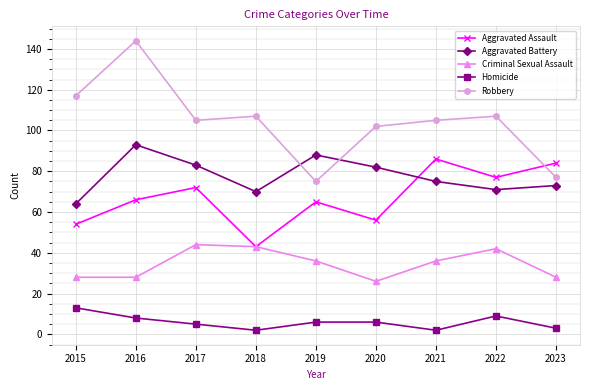

List the series in order of their peak value, highest first.

Robbery, Aggravated Battery, Aggravated Assault, Criminal Sexual Assault, Homicide